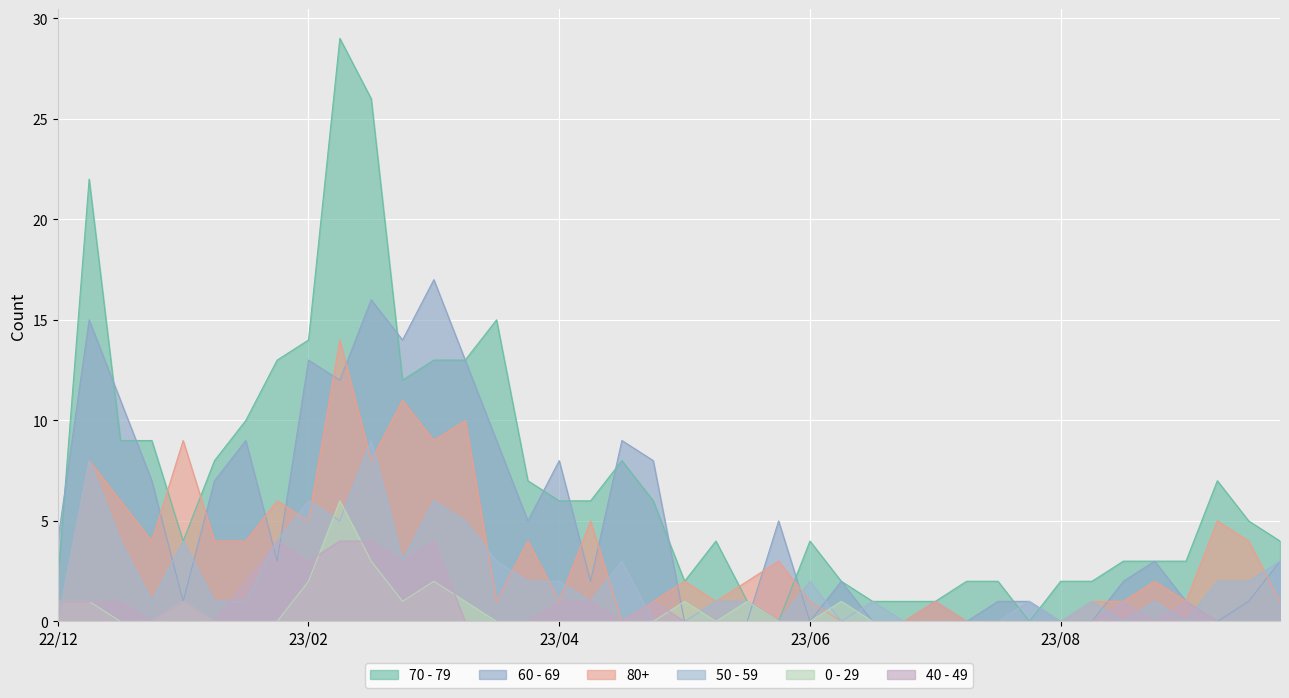

What is the difference between the maximum and minimum values in the 0 - 29 series?

6